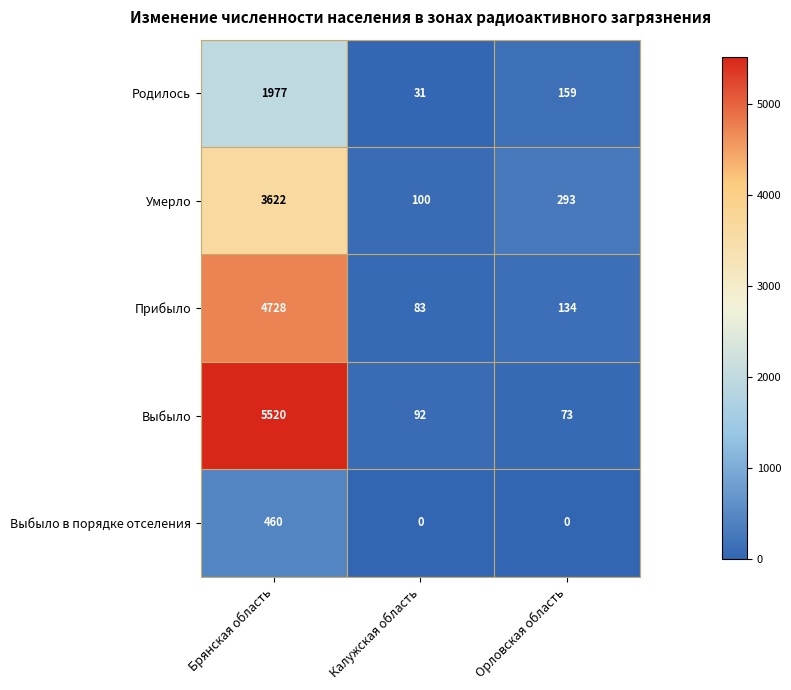

At which label does Прибыло first exceed 134?

Брянская область